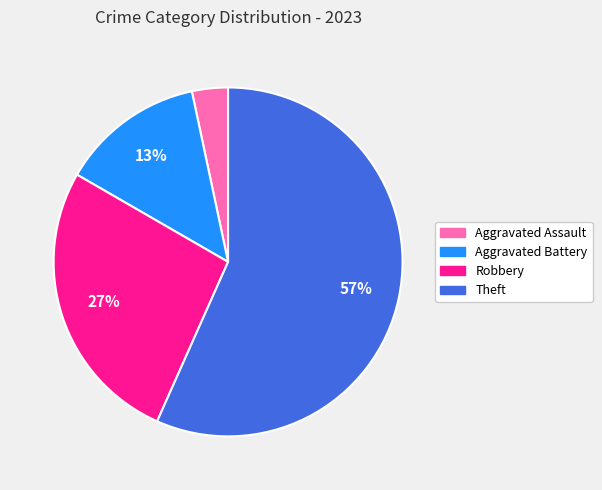

To the nearest percent, what is the combined percentage of Robbery and Aggravated Assault?

30%